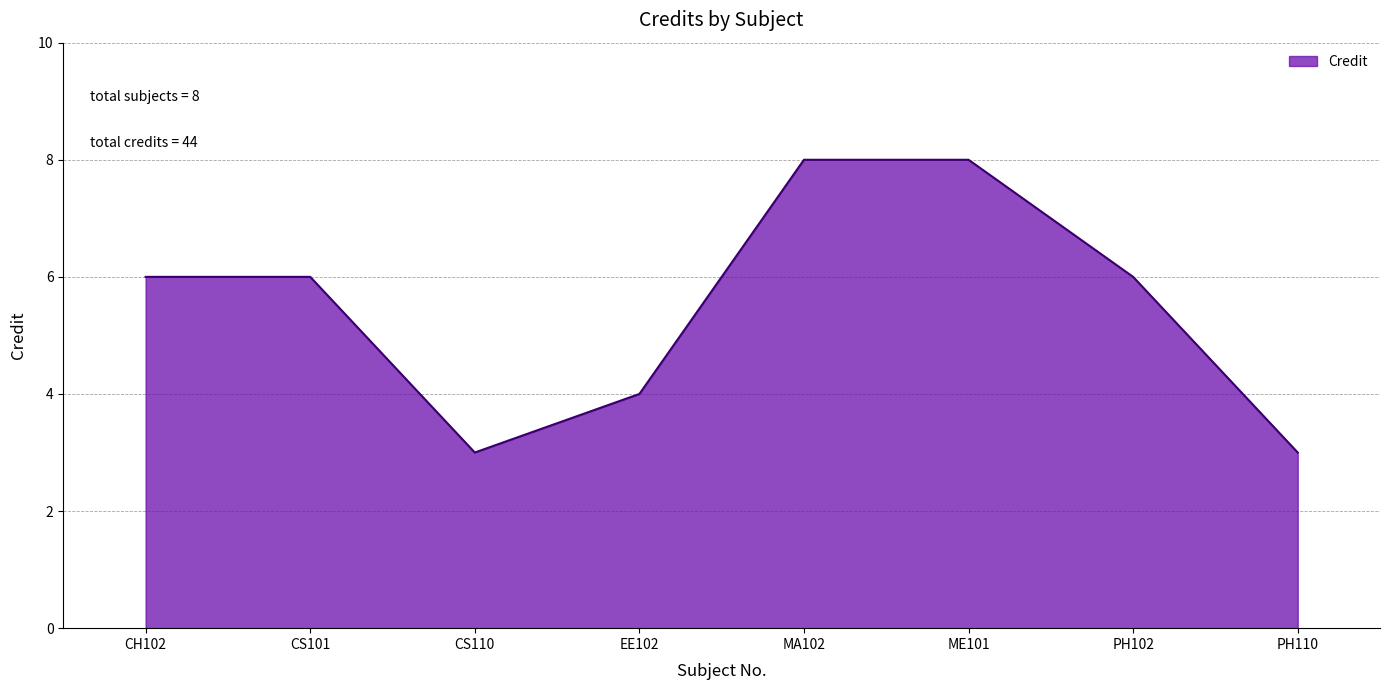

True or false: the data has more than 2 interior local peaks.

False